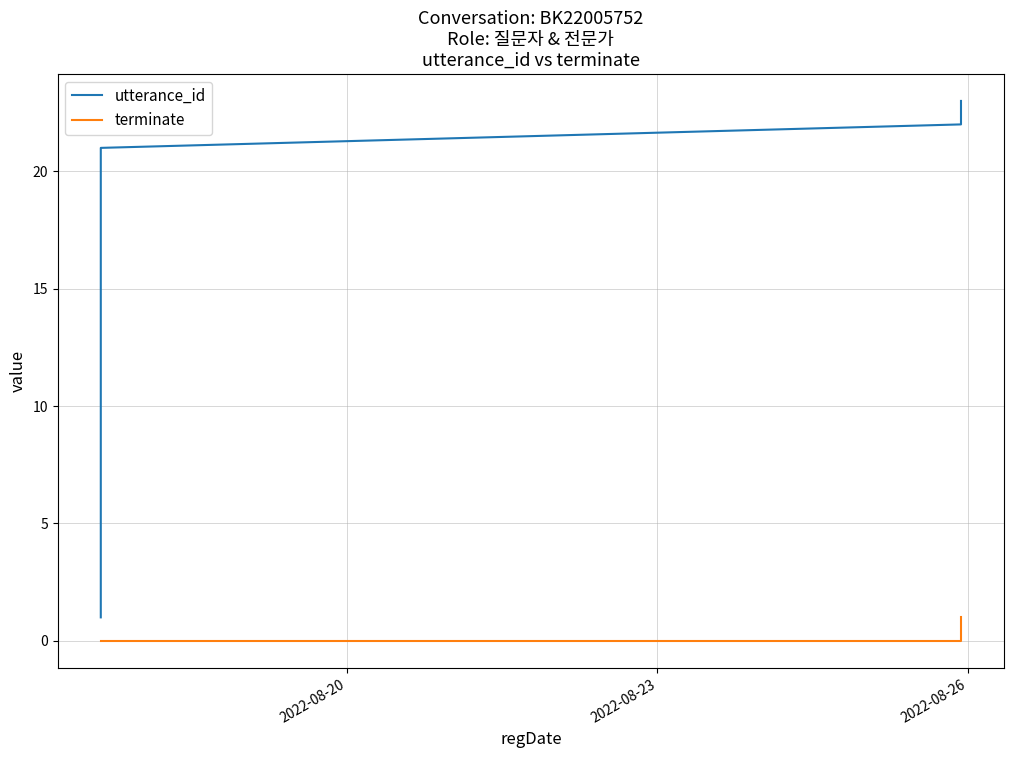

Which category has the lowest value in the terminate series?

2022-08-20